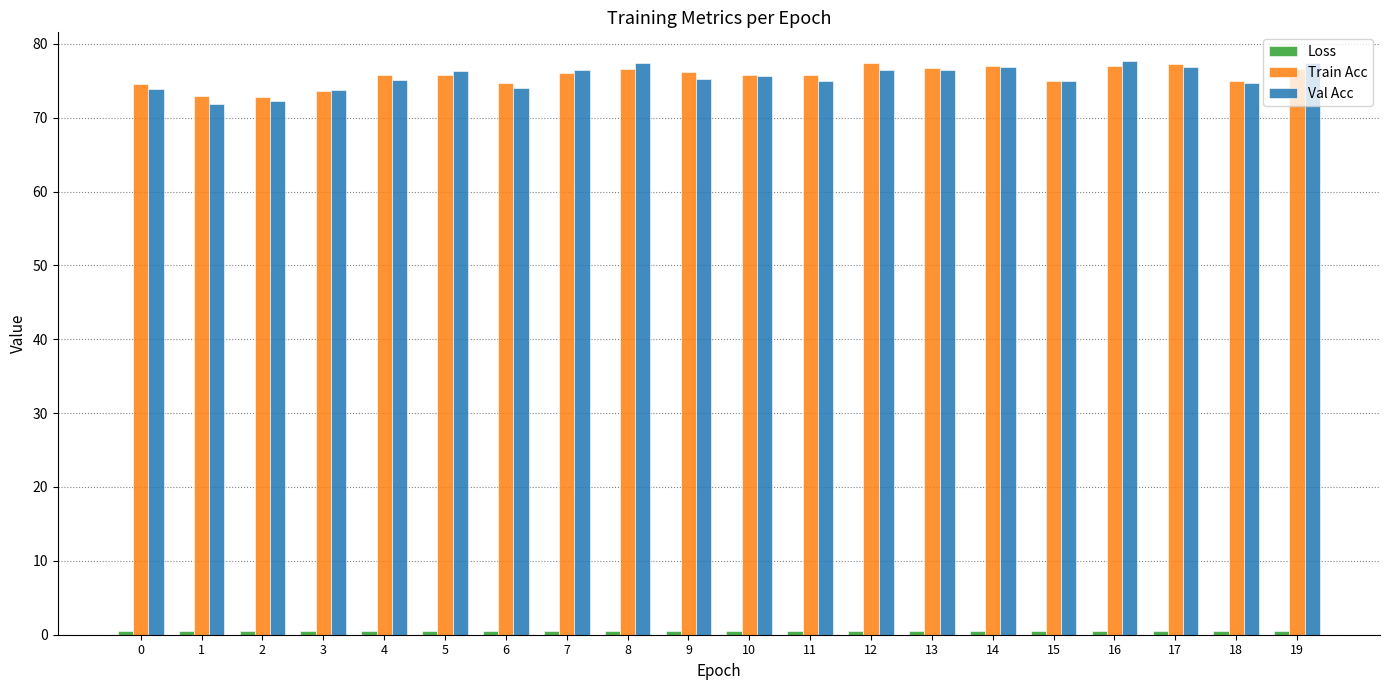

How many groups of bars are there?

20